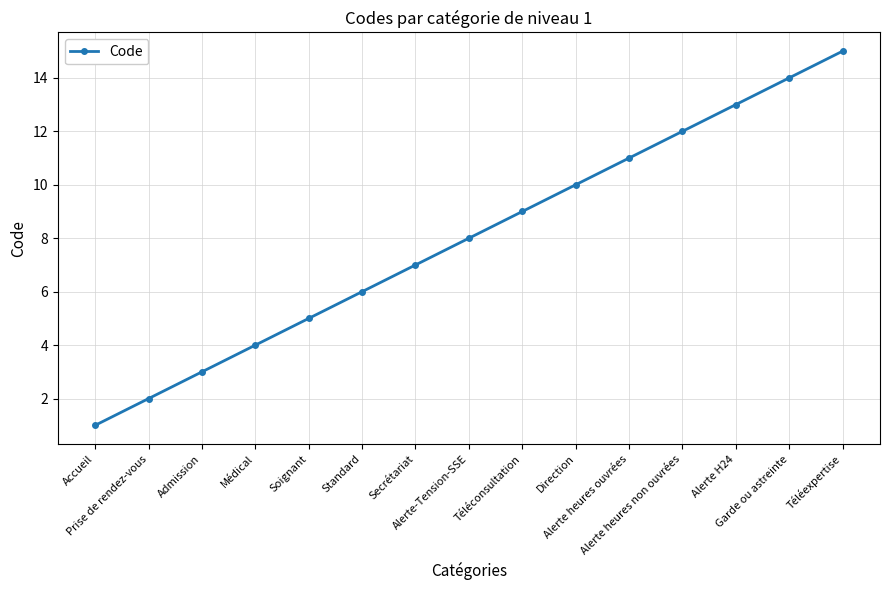

What is the change in value from Standard to Alerte H24?

+7